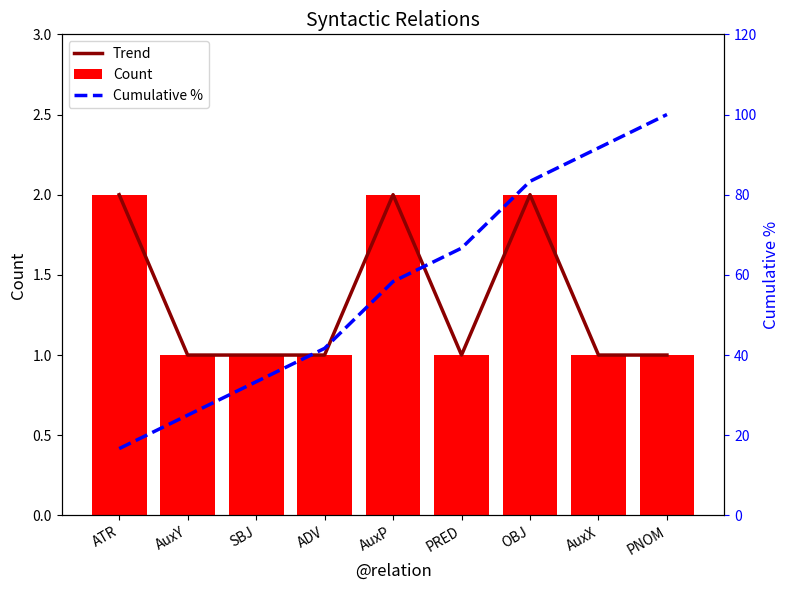

What is the difference between the highest and lowest values at SBJ?

32.3